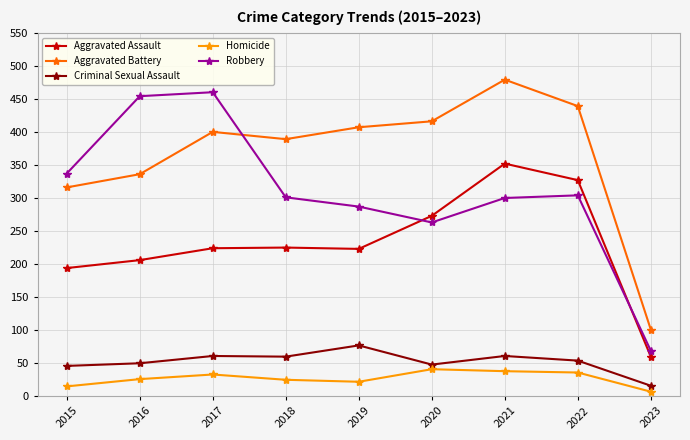

True or false: Aggravated Battery has a value of 407 at 2019.

True